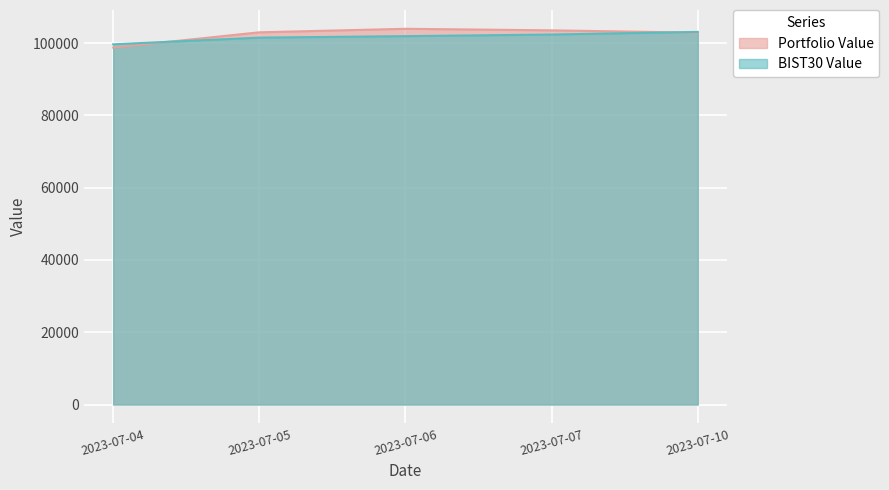

What is the value of the BIST30 Value point at the 2nd from the left?

101508.3